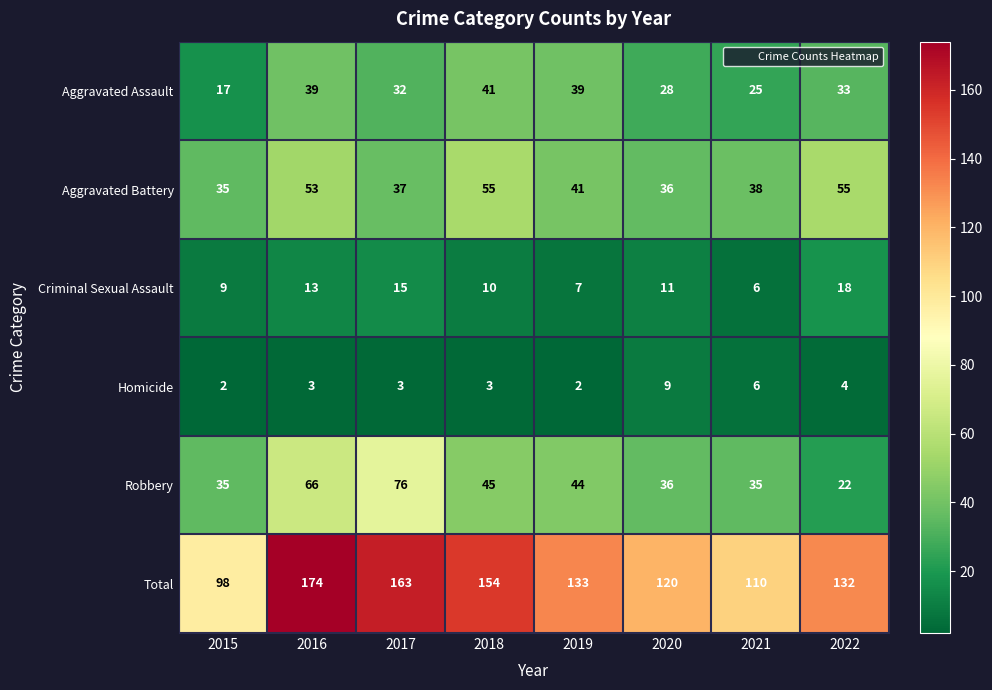

How many data points does each series have?

8